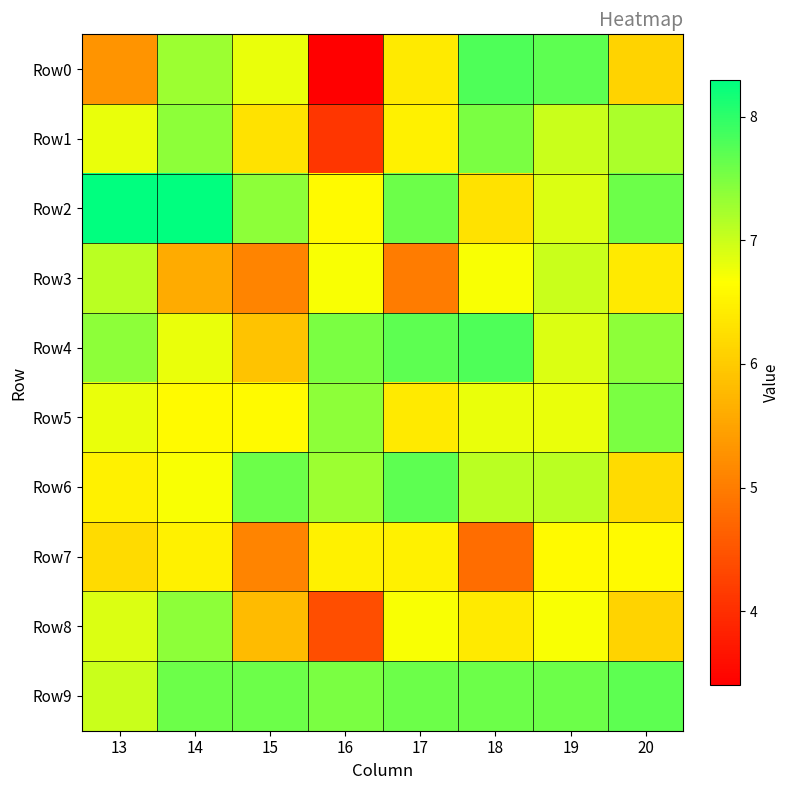

Which series has the widest spread of values?

Row0